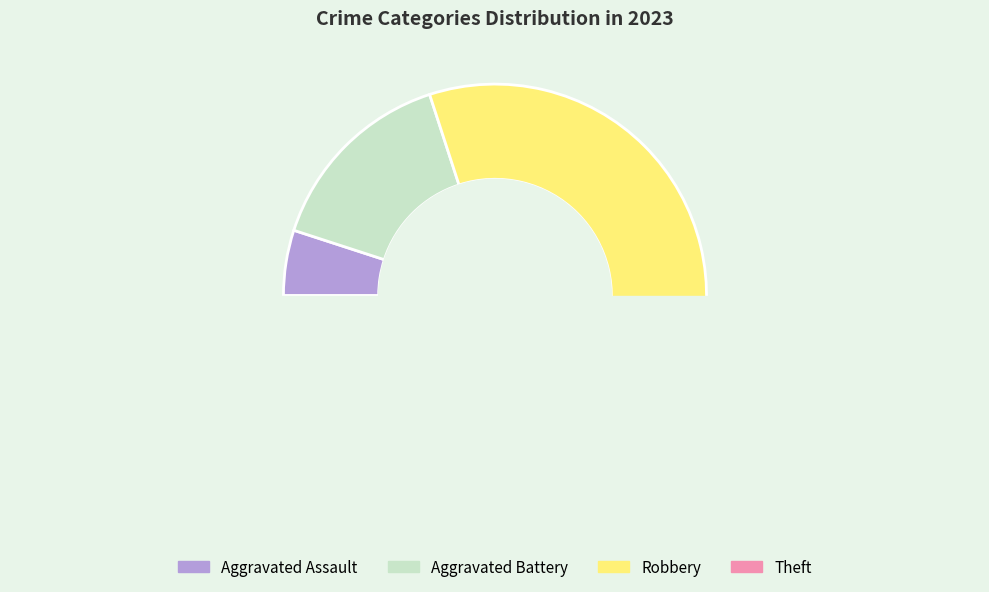

How many slices are in this pie chart?

4